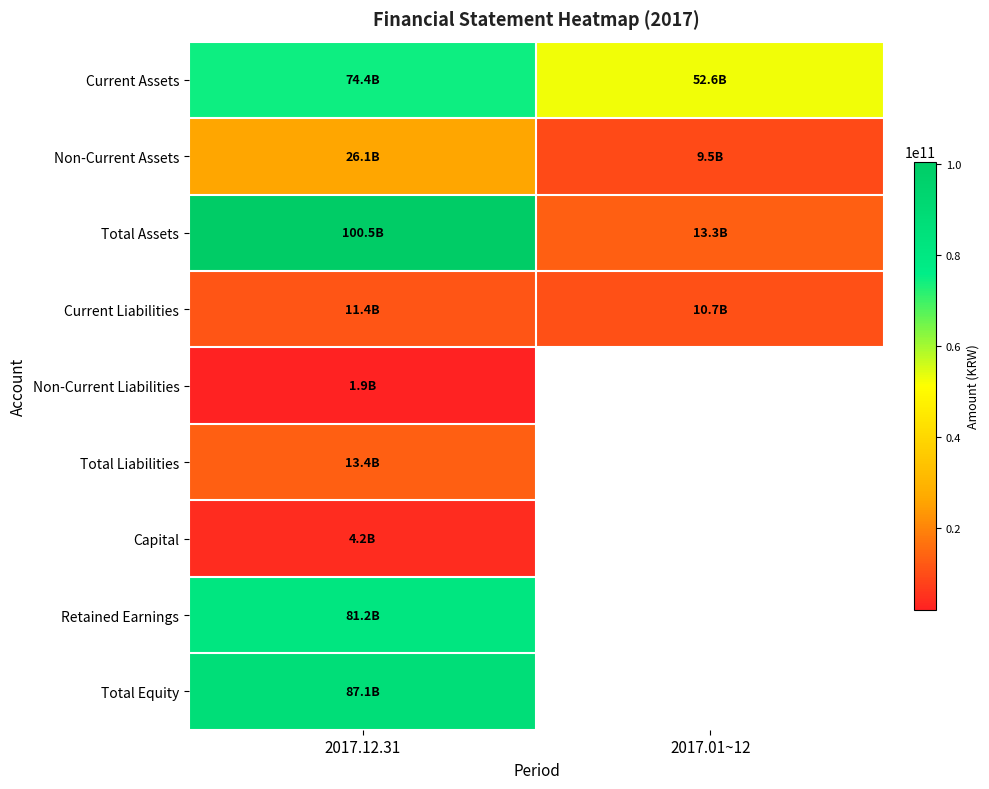

What is the total value across all series at 2017.01~12?

86085364173